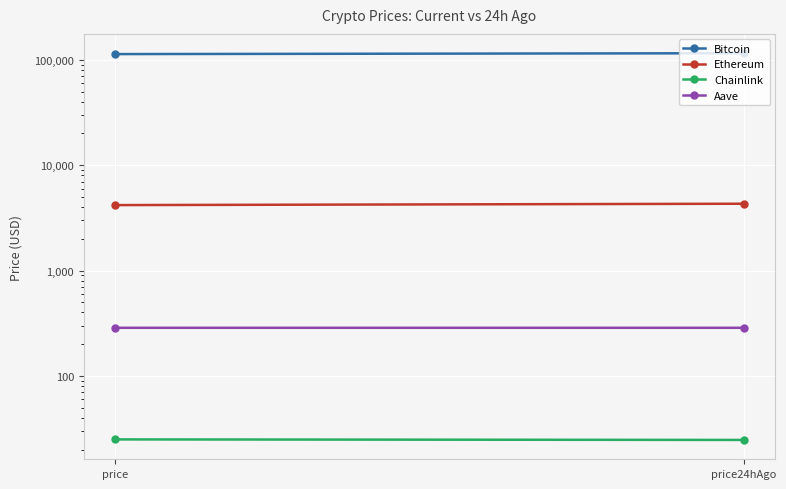

At how many categories does at least one series exceed 92234?

2